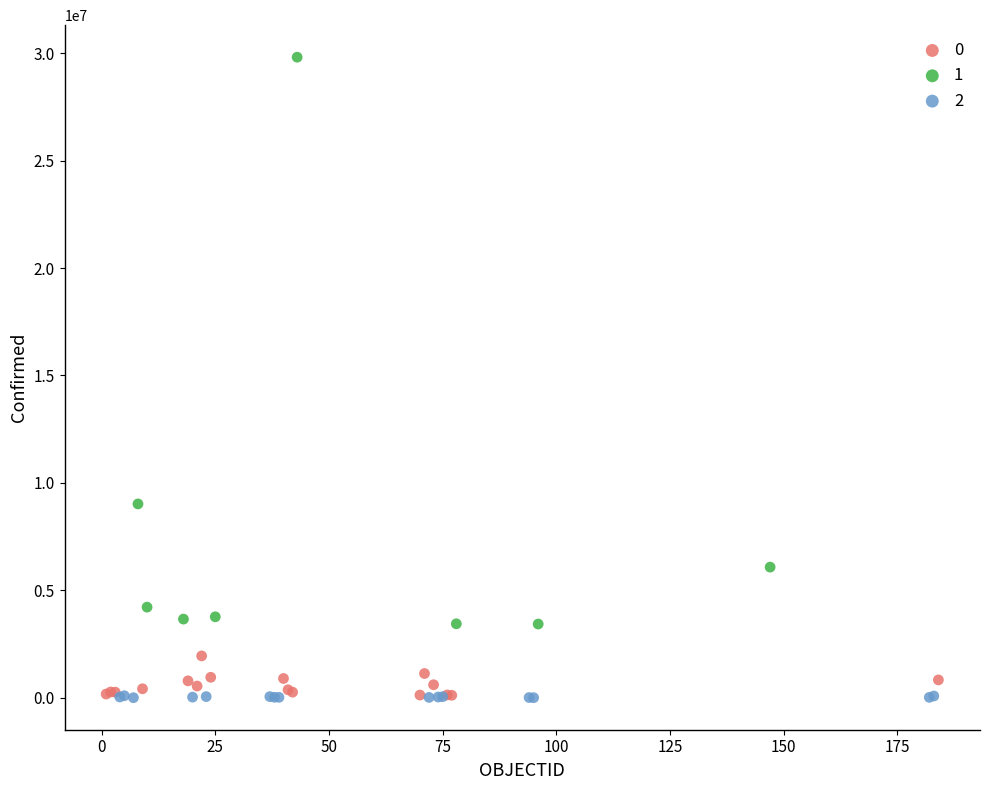

What are all the series names shown in the legend?

0, 1, 2